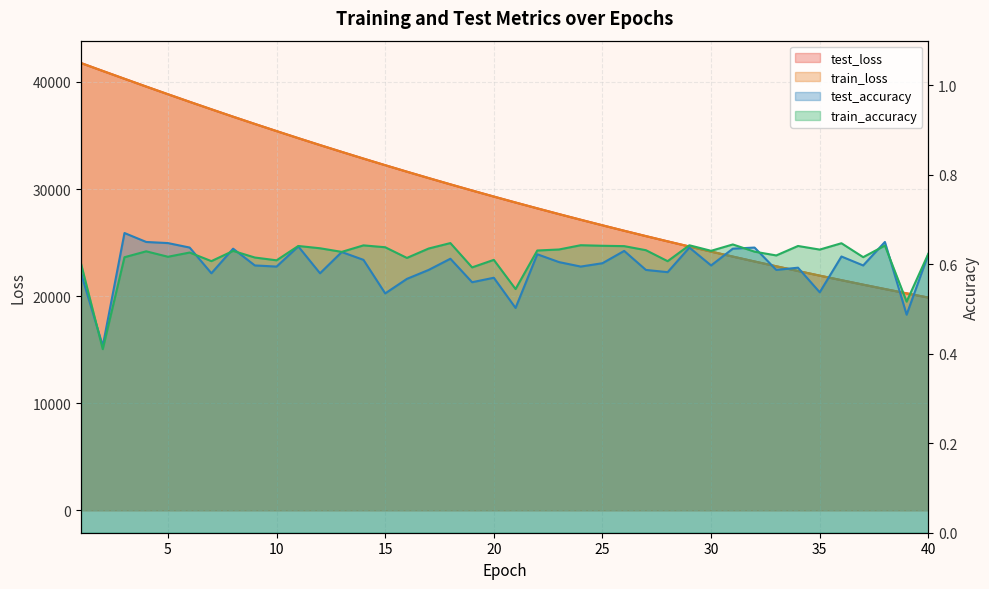

At which label does test_accuracy reach its peak?

3